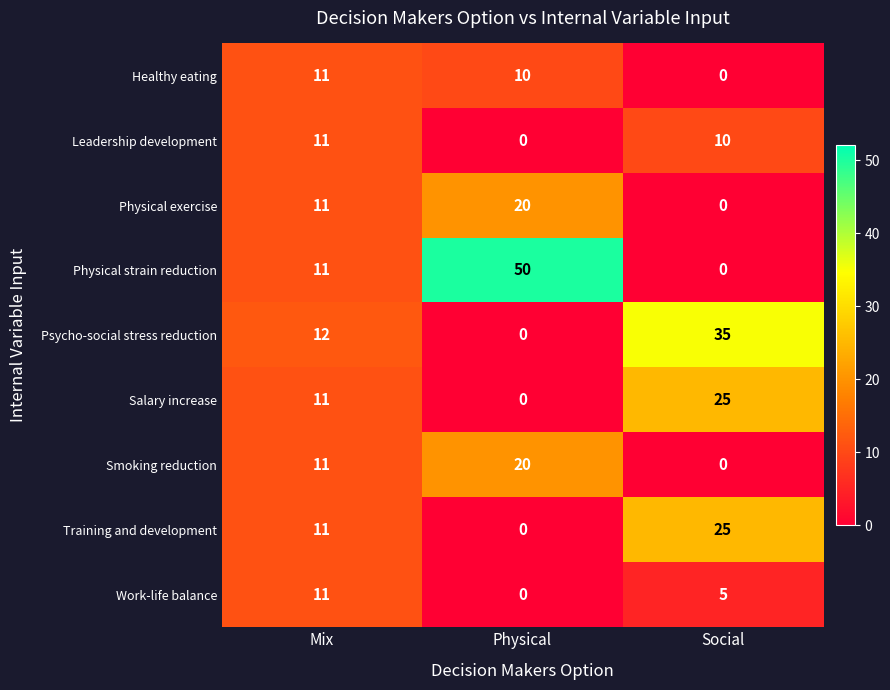

Reading left to right, list all the values displayed in this chart.

Healthy eating: Mix=11	Physical=10	Social=0
Leadership development: Mix=11	Physical=0	Social=10
Physical exercise: Mix=11	Physical=20	Social=0
Physical strain reduction: Mix=11	Physical=50	Social=0
Psycho-social stress reduction: Mix=12	Physical=0	Social=35
Salary increase: Mix=11	Physical=0	Social=25
Smoking reduction: Mix=11	Physical=20	Social=0
Training and development: Mix=11	Physical=0	Social=25
Work-life balance: Mix=11	Physical=0	Social=5